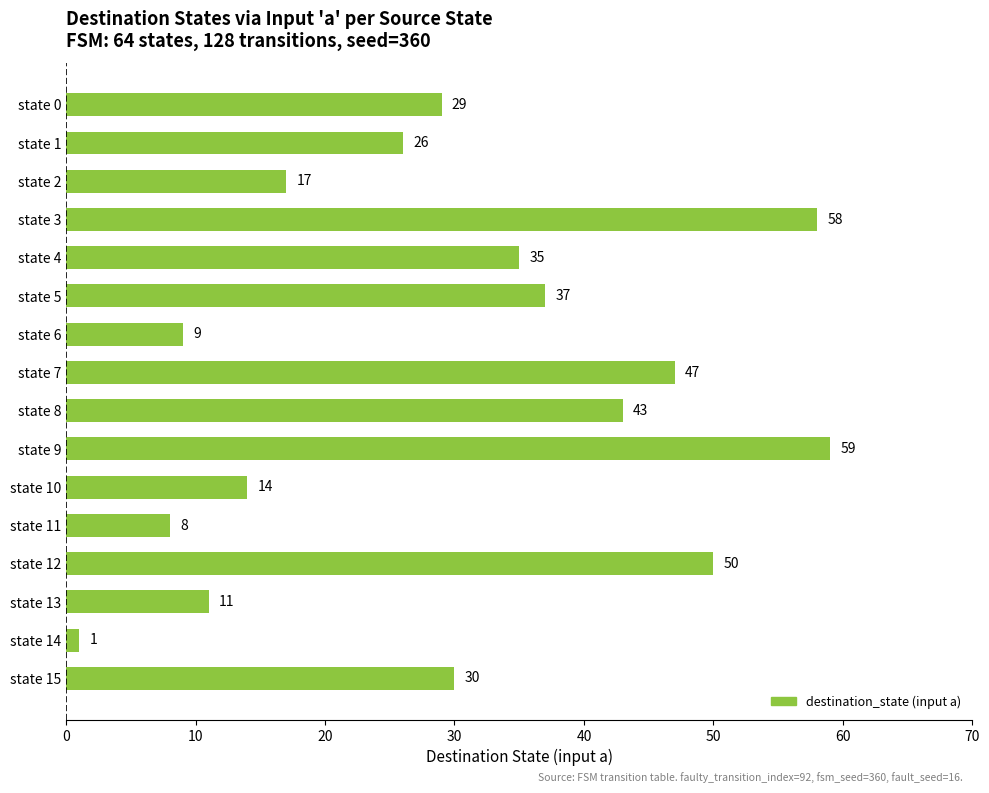

How many distinct data groups are displayed?

1